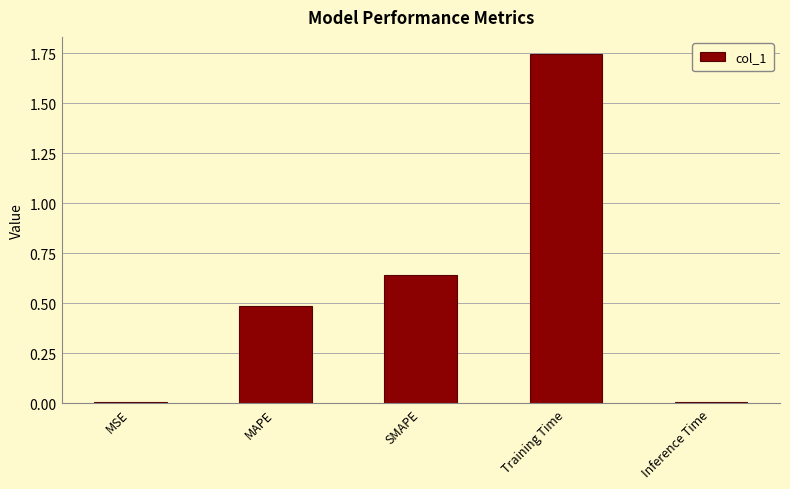

Between MSE and MAPE, which is larger?

MAPE